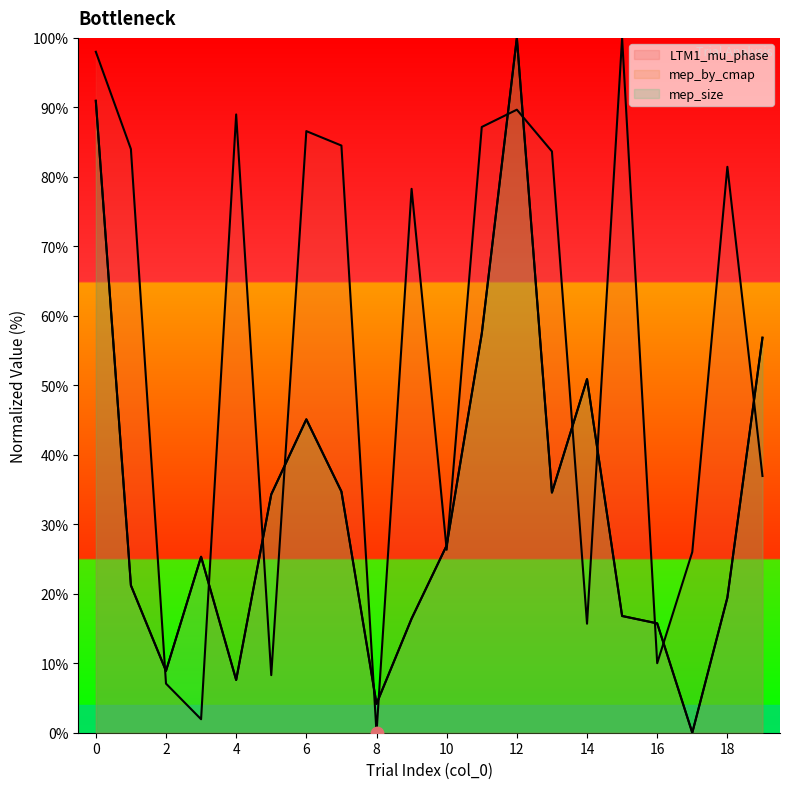

At which category is the sum across all series the highest?

12